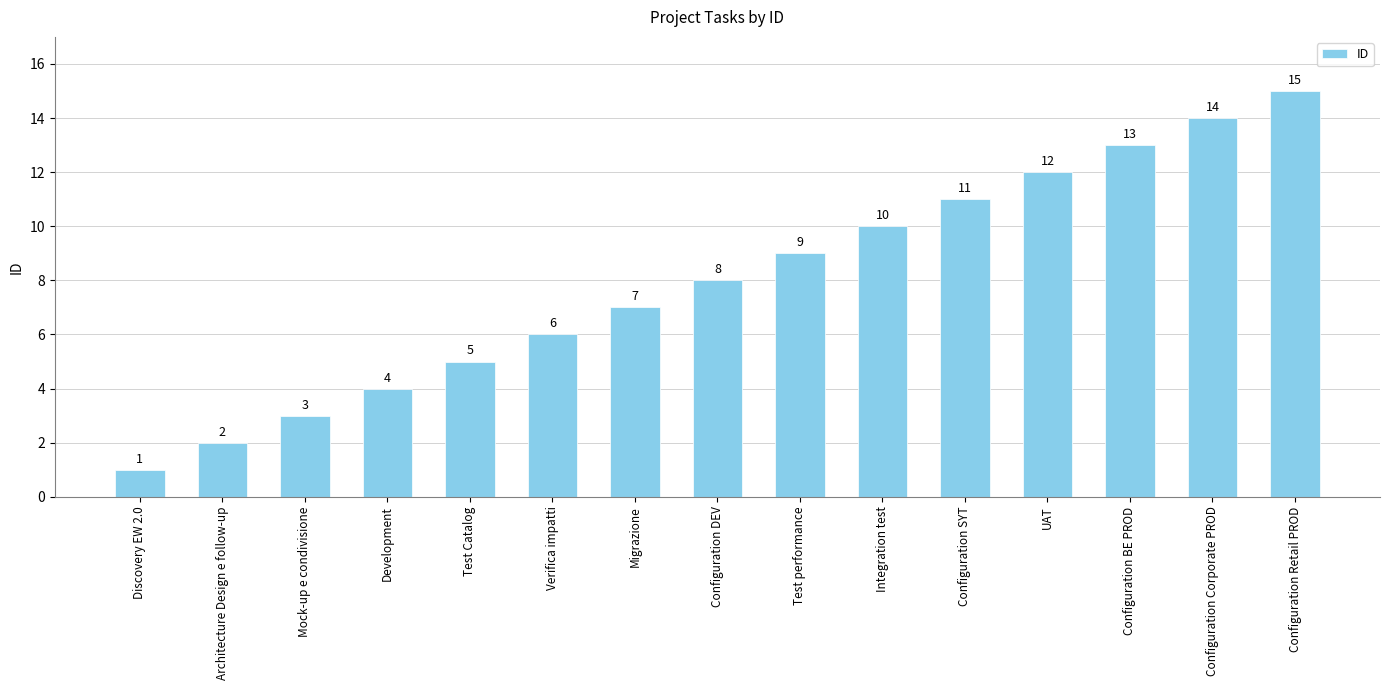

What is the value of the 10th bar from the left?

10